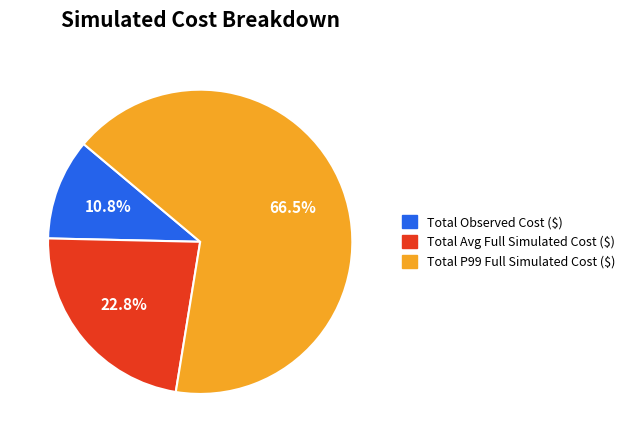

What is the majority slice?

Total P99 Full Simulated Cost ($)